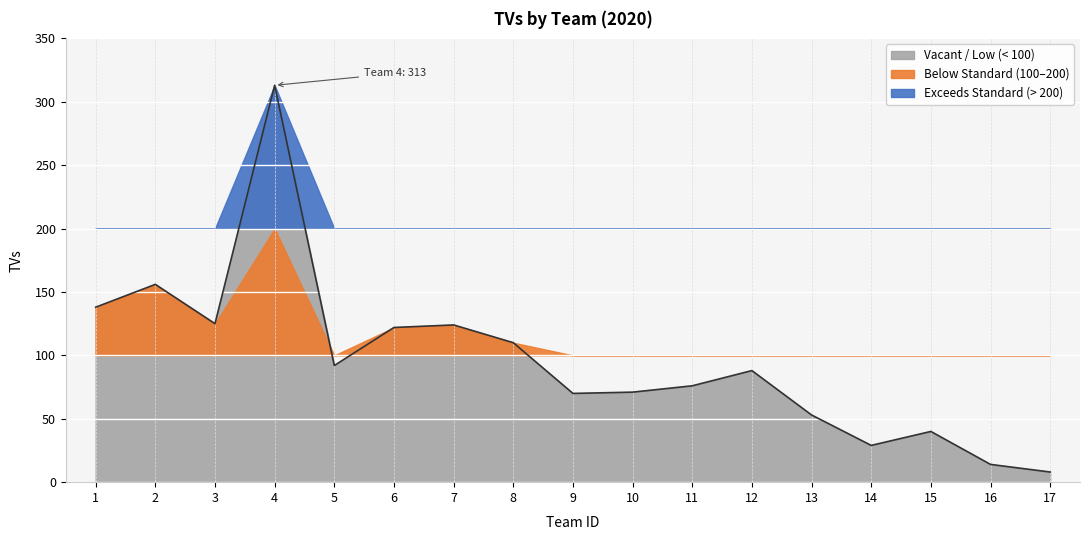

The chart shows a value of 29 at 14. True or false?

True